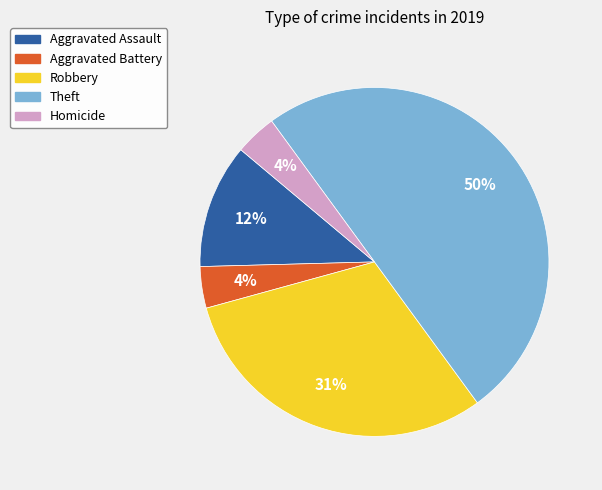

Does Aggravated Battery account for over 50% of the chart?

No